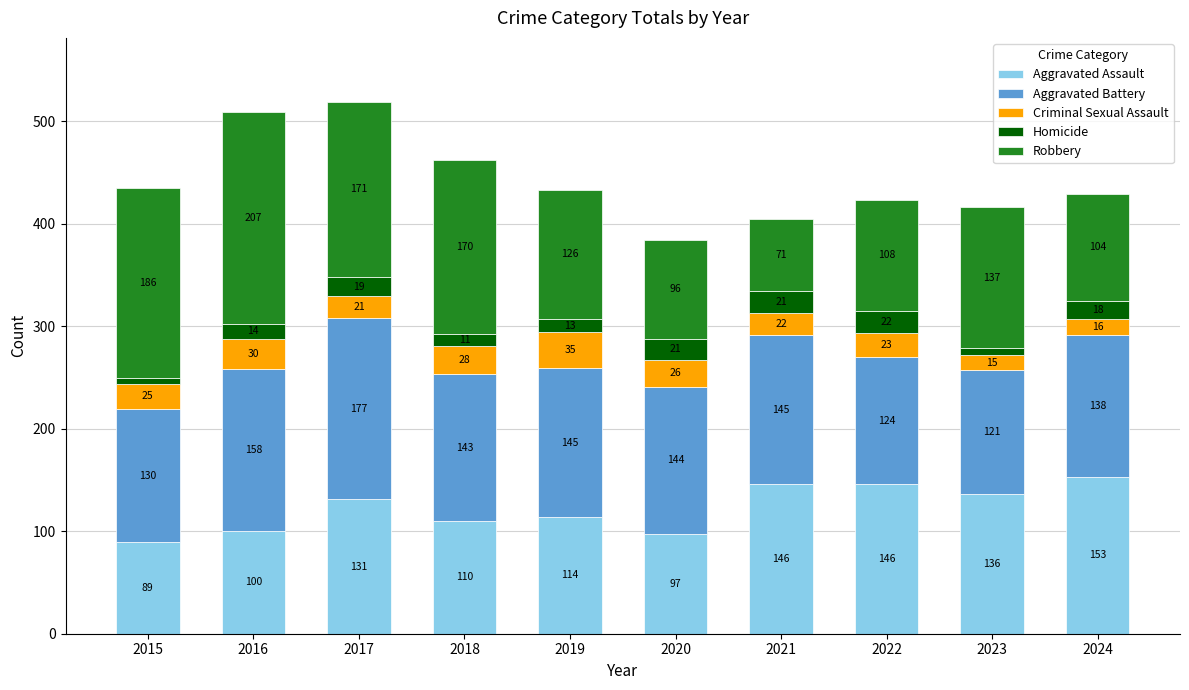

The value of Aggravated Assault at 2021 is 146. True or false?

True